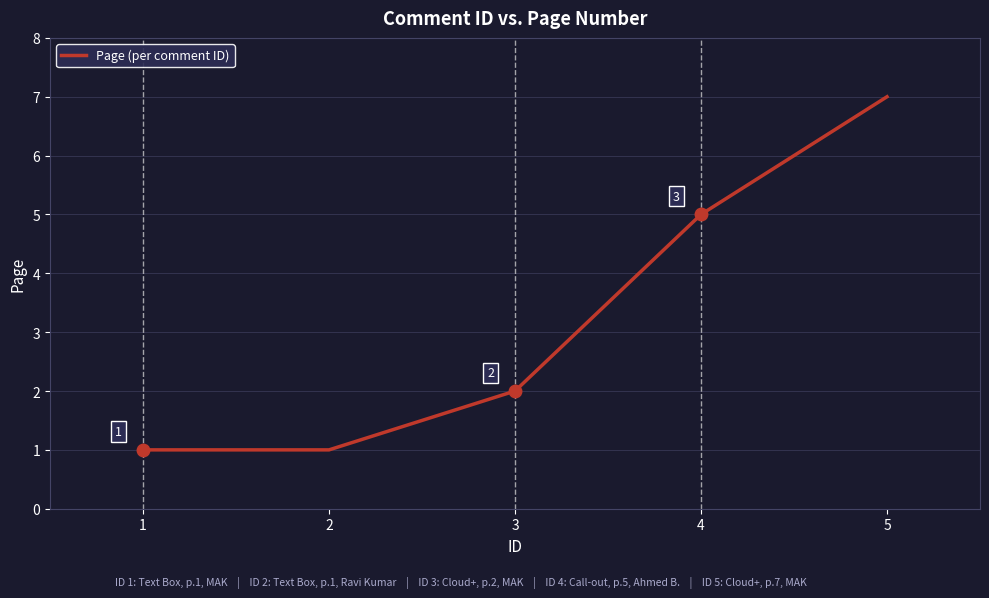

The chart shows a value of 2 at 4. True or false?

False